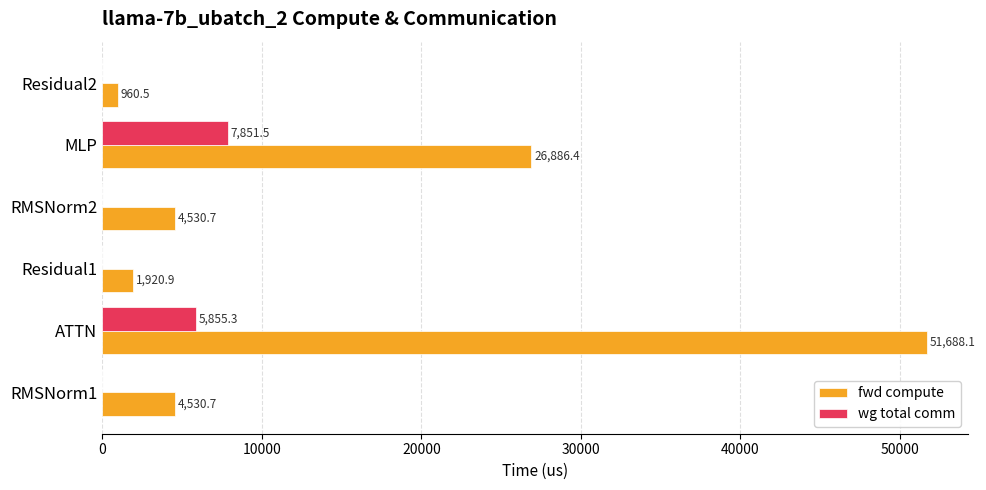

Is the value of fwd compute at MLP greater than the value of wg total comm at Residual1?

Yes